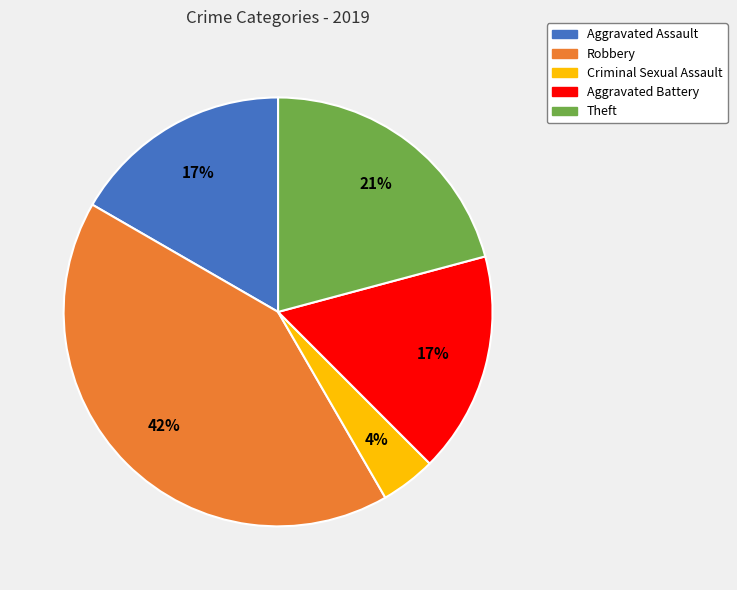

How many segments does this pie chart have?

5